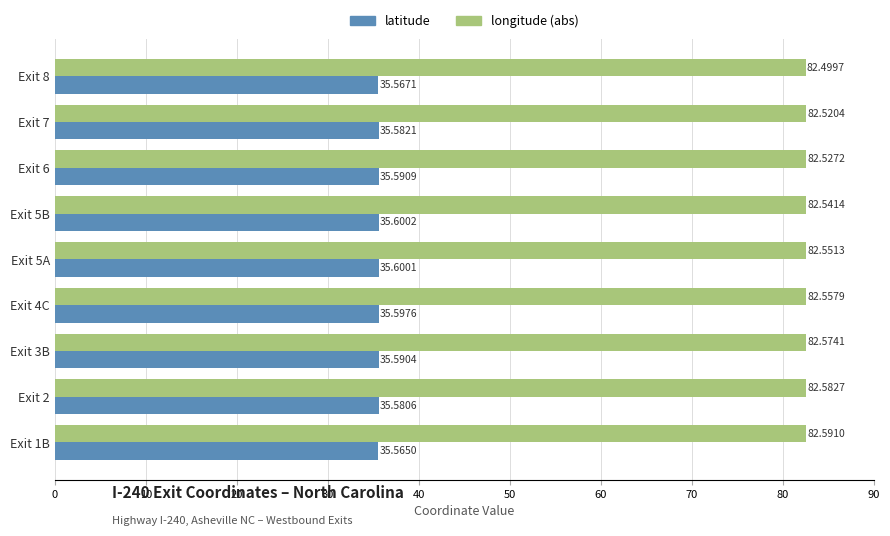

Which series has the widest spread of values?

longitude (abs)